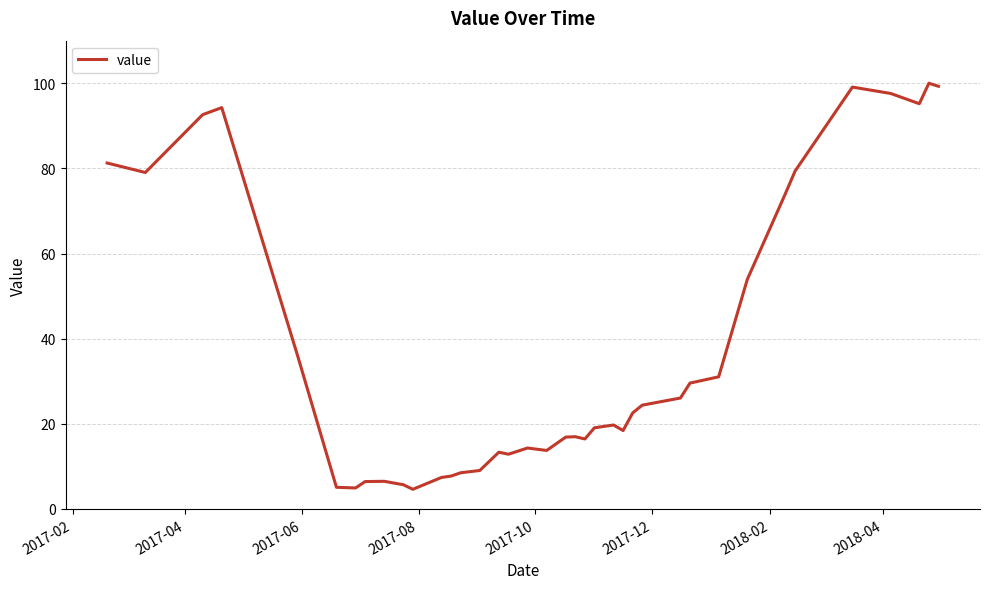

What is the smallest value displayed?

4.6